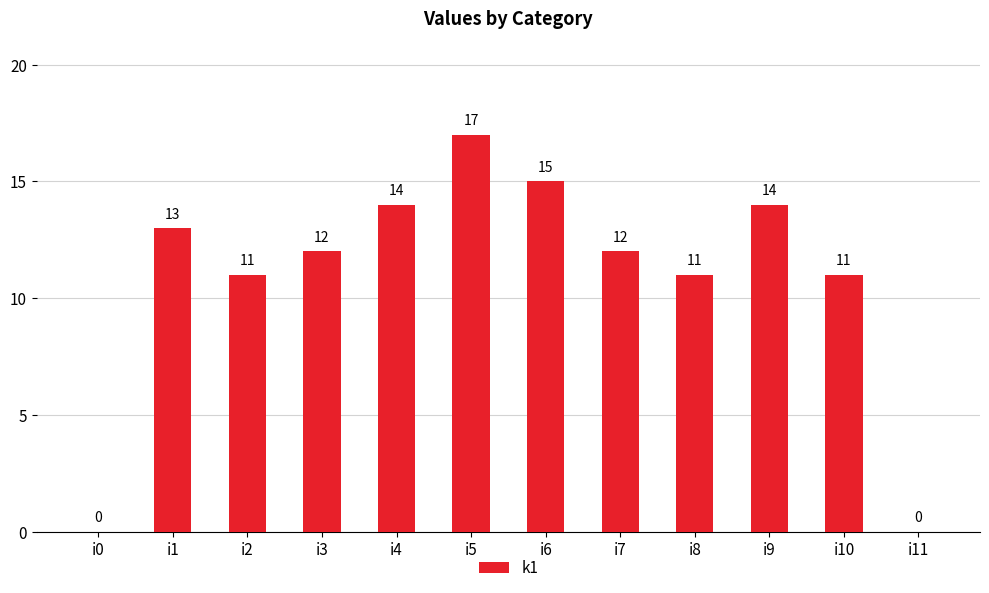

The chart shows a value of 14 at i4. True or false?

True